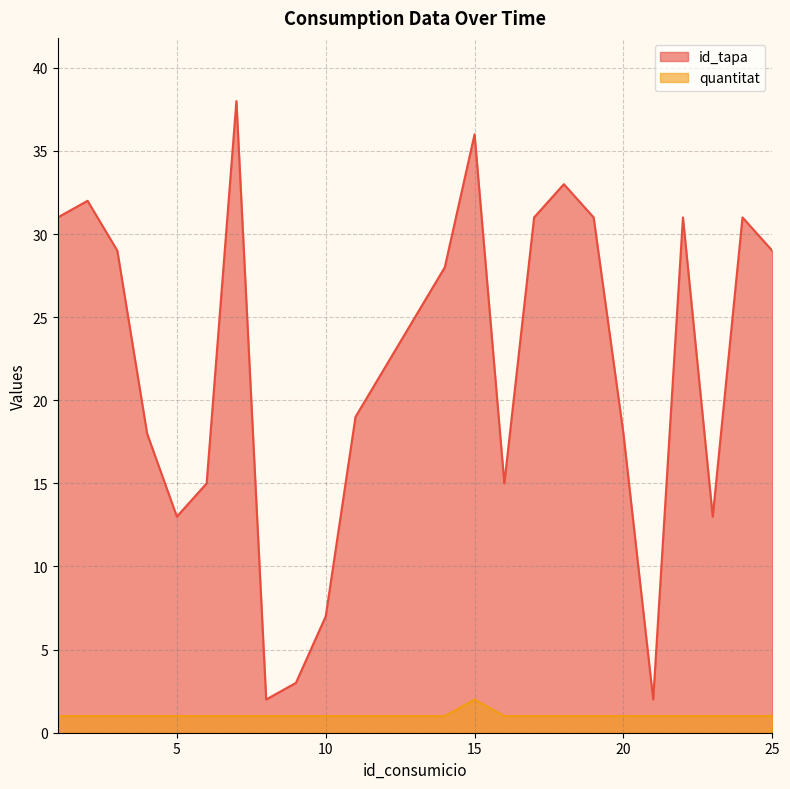

In id_tapa, how many points are lower than both neighbors (excluding endpoints)?

5